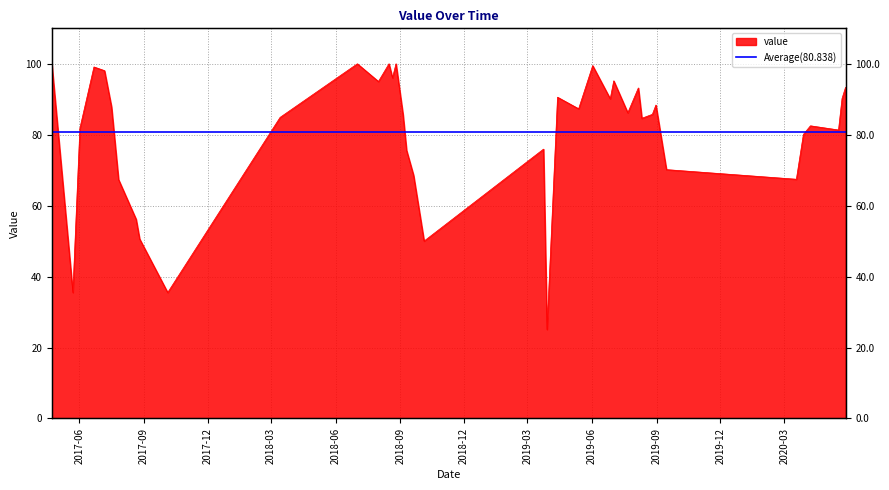

Is it true that the value at 2020-03-18 is 20.5?

False